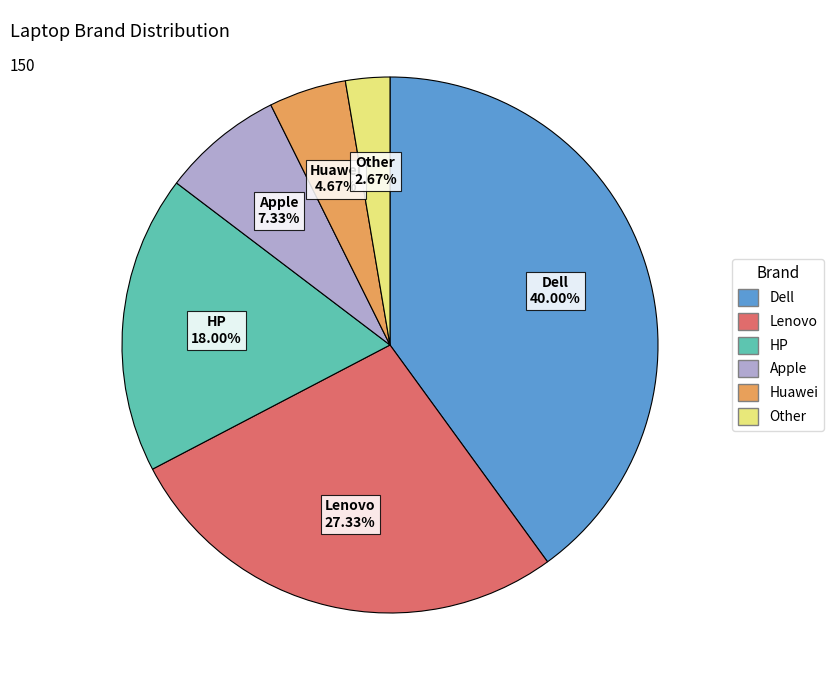

To the nearest percent, what is the average slice percentage?

17%